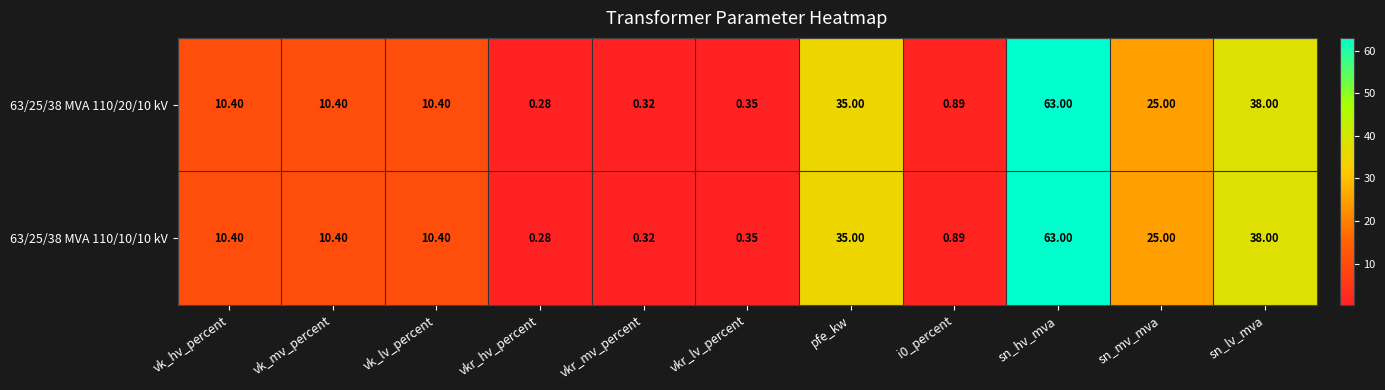

Where does the 63/25/38 MVA 110/10/10 kV series first go above 10?

vk_hv_percent